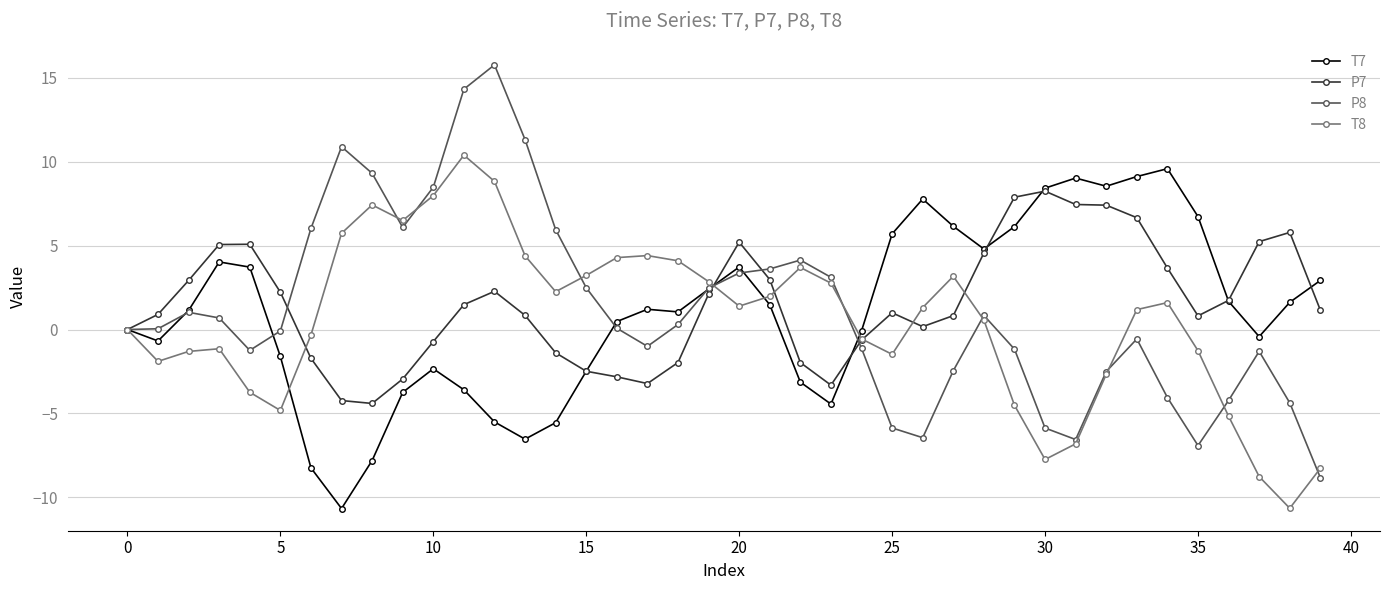

How many categories are shown in the chart?

40